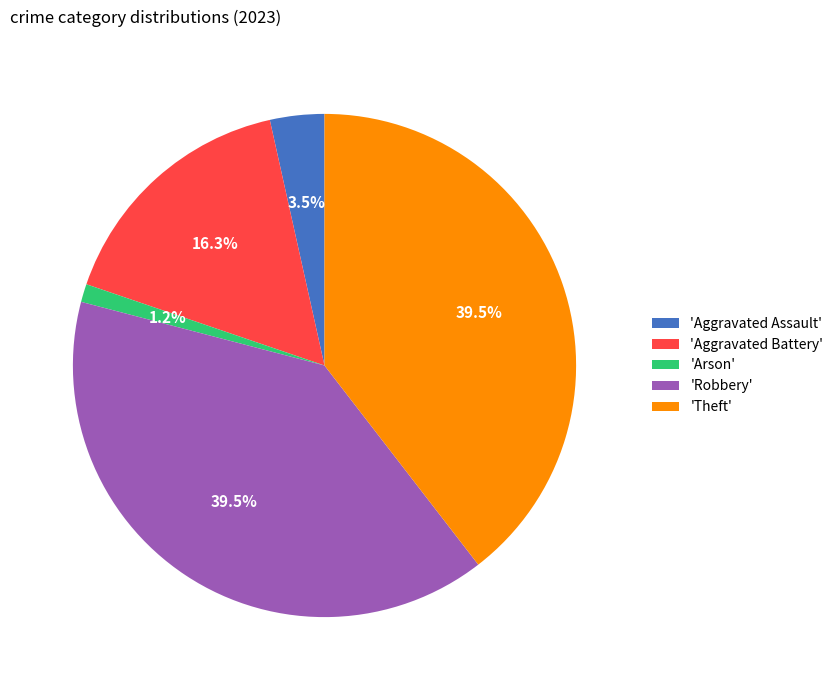

Which has a higher value, 'Theft' or 'Arson'?

'Theft'